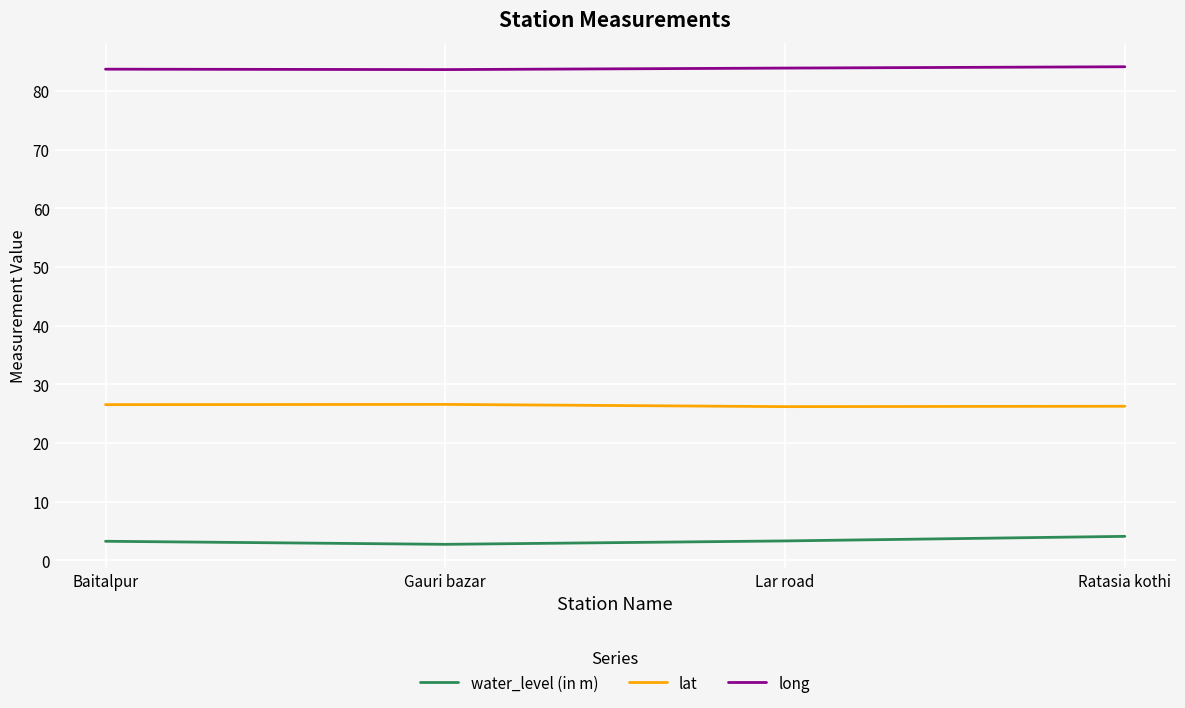

Count the number of categories in the chart.

4